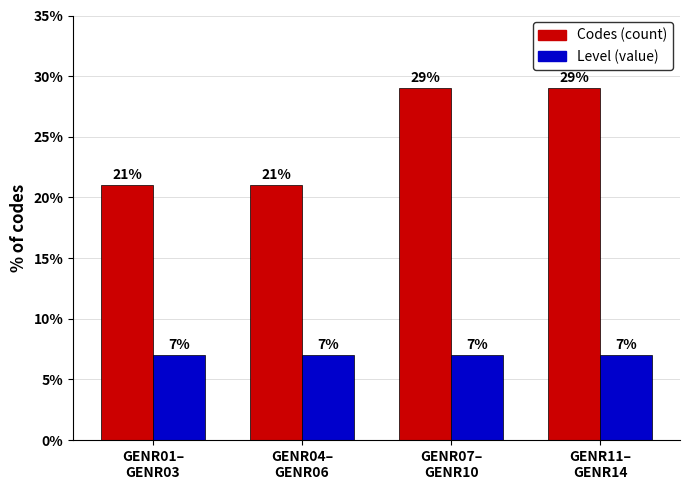

List the series in order of their overall mean, lowest first.

Level (value), Codes (count)